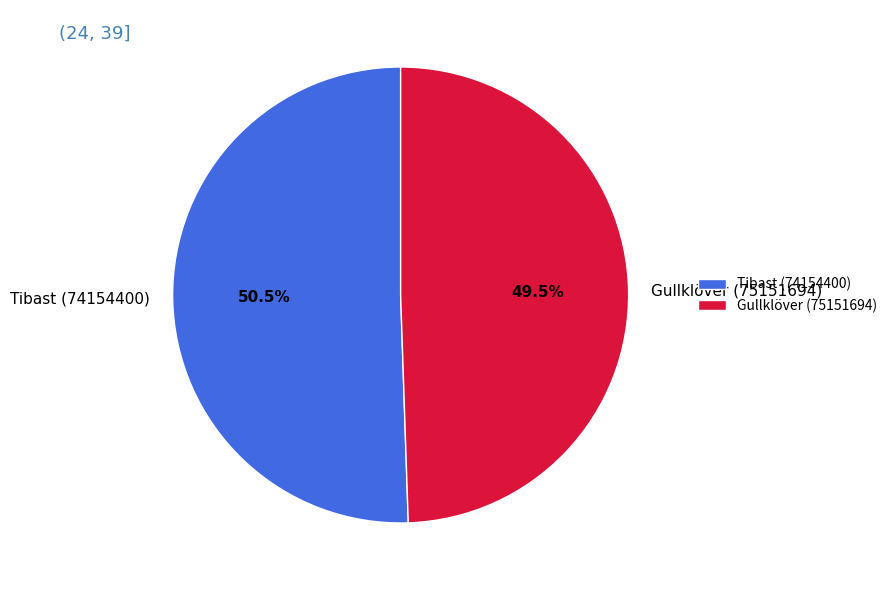

What is the total percentage of Tibast (74154400) and Gullklöver (75151694)?

100.0%